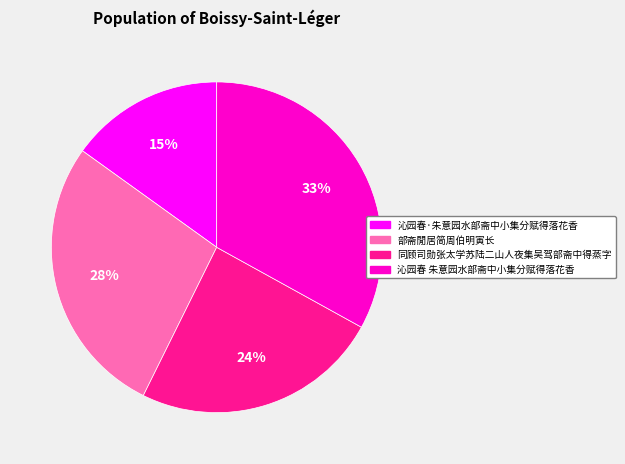

To the nearest percent, what is the combined percentage of 沁园春 朱意园水部斋中小集分赋得落花香 and 部斋閒居简周伯明寅长?

61%